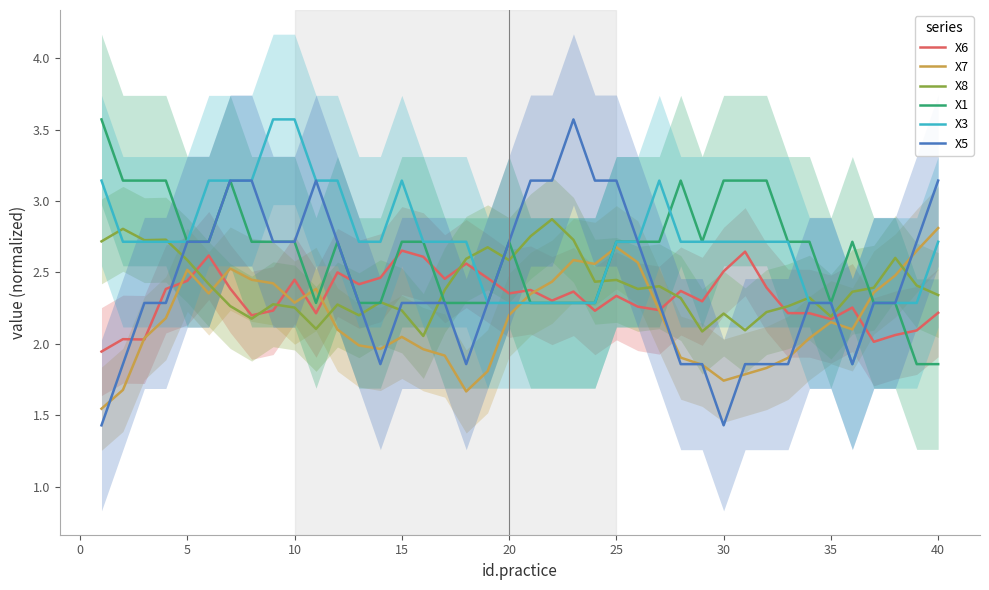

The X5 series shows 1.2 at 35. True or false?

False